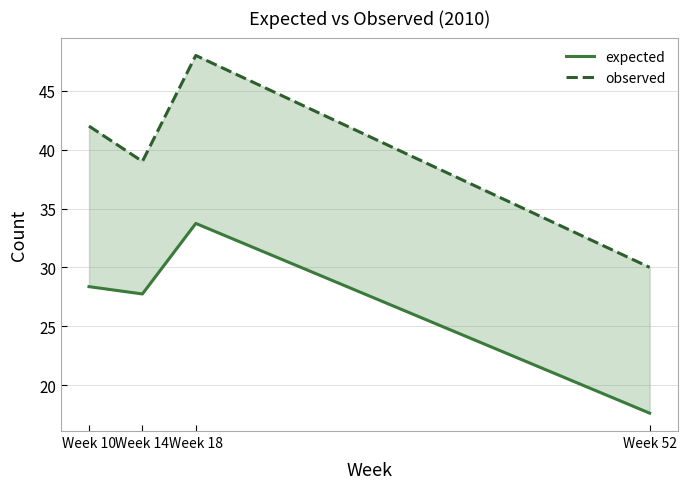

The value of expected at Week 18 is 33.7. True or false?

True